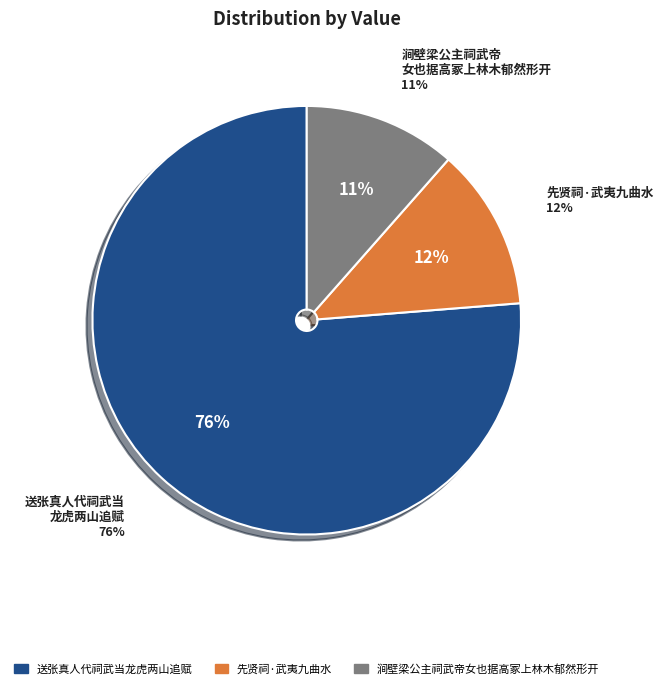

What is the total percentage of 先贤祠·武夷九曲水 and 涧壁梁公主祠武帝女也据高冢上林木郁然形开?

23.7%